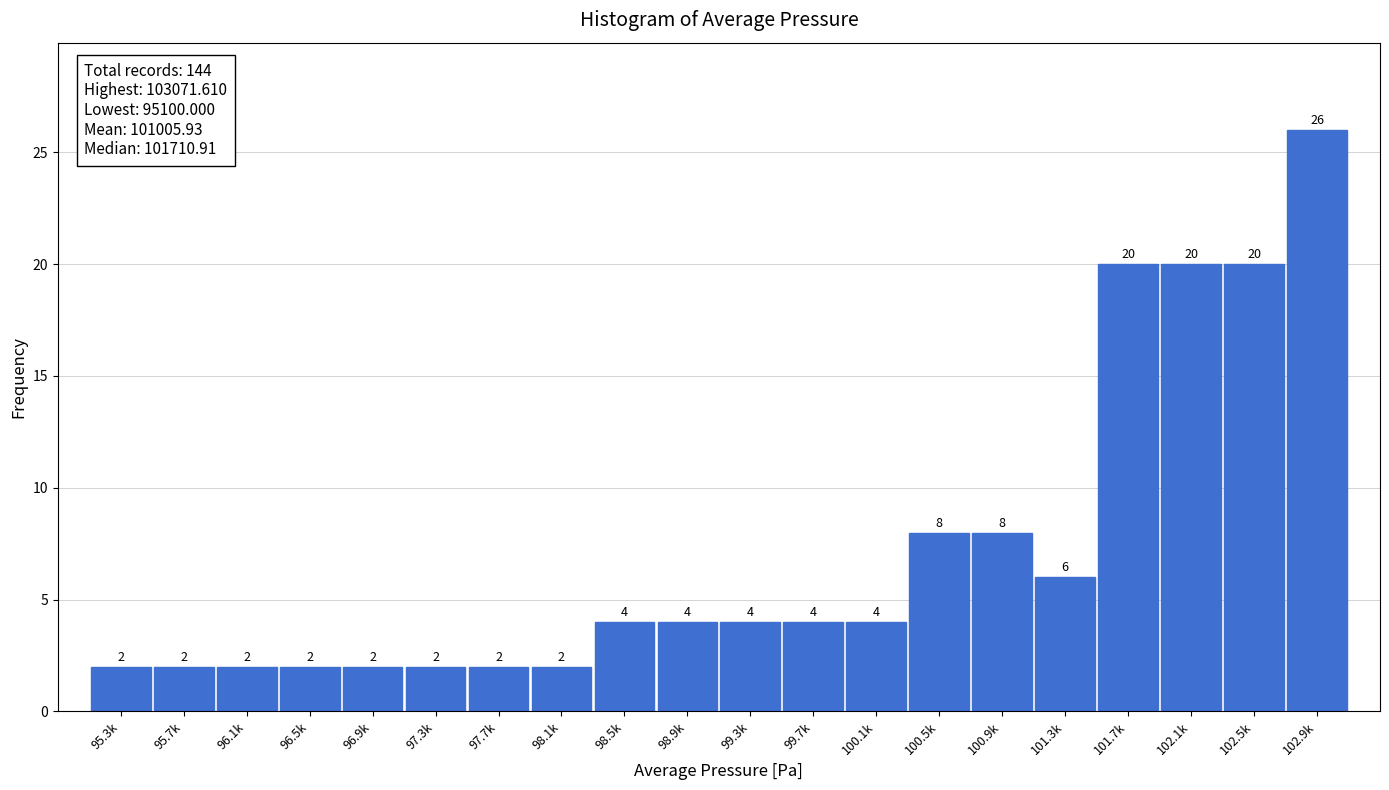

Reading right to left, transcribe all the data shown in this chart.

102.9k=26	102.5k=20	102.1k=20	101.7k=20	101.3k=6	100.9k=8	100.5k=8	100.1k=4	99.7k=4	99.3k=4	98.9k=4	98.5k=4	98.1k=2	97.7k=2	97.3k=2	96.9k=2	96.5k=2	96.1k=2	95.7k=2	95.3k=2